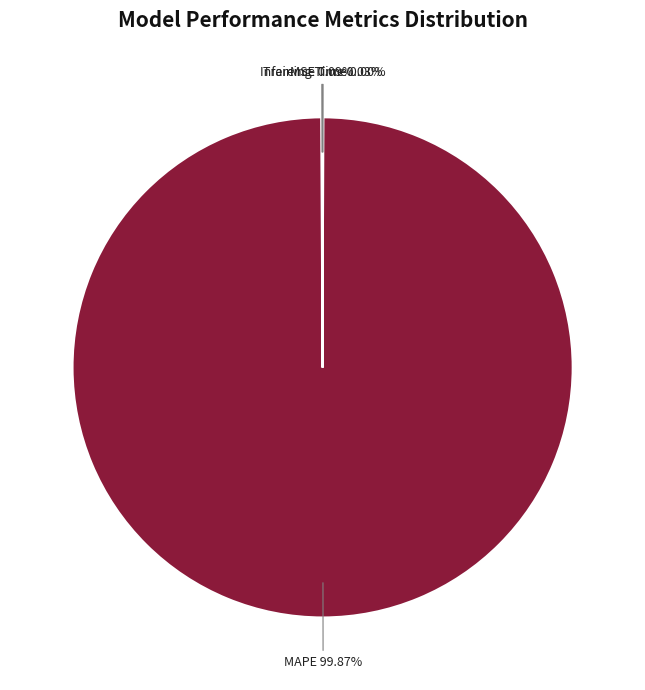

What is the majority slice?

MAPE